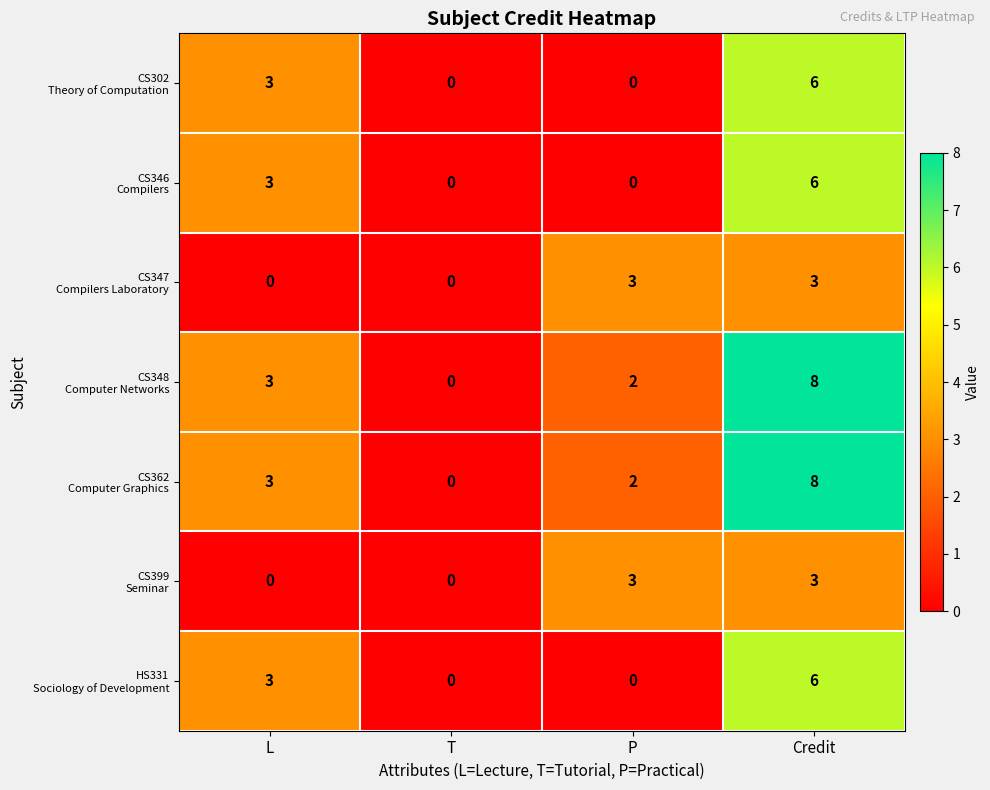

Which category has the highest value across all series?

Credit